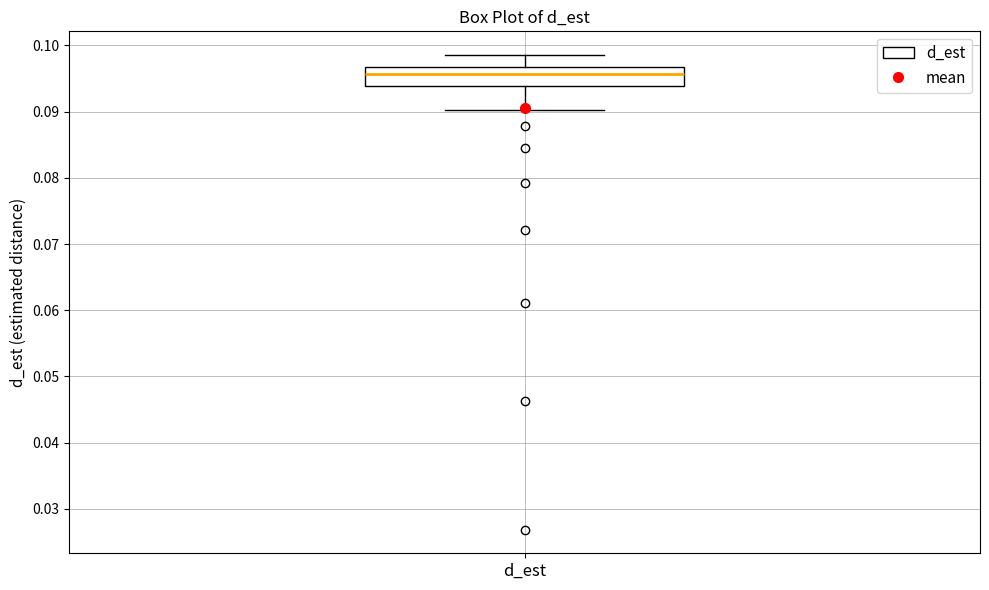

Where is the upper edge of the box for d_est on the y-axis? The values are not printed on the chart, so give them approximately, as read against the axis.

0.097